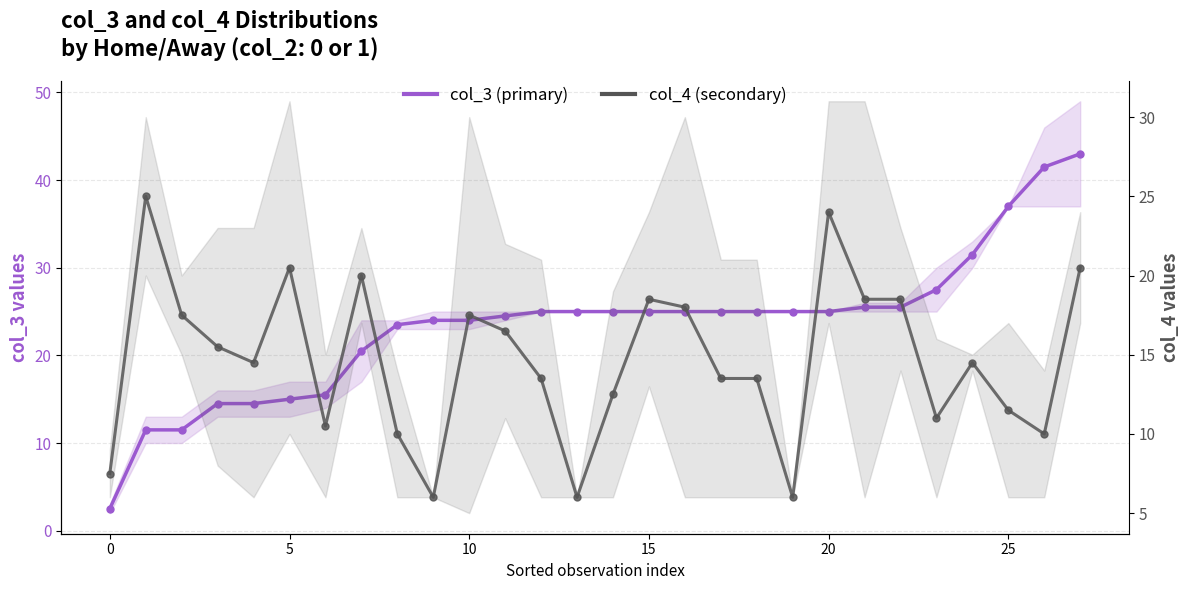

True or false: col_4 mean and col_3 mean intersect in this chart.

True